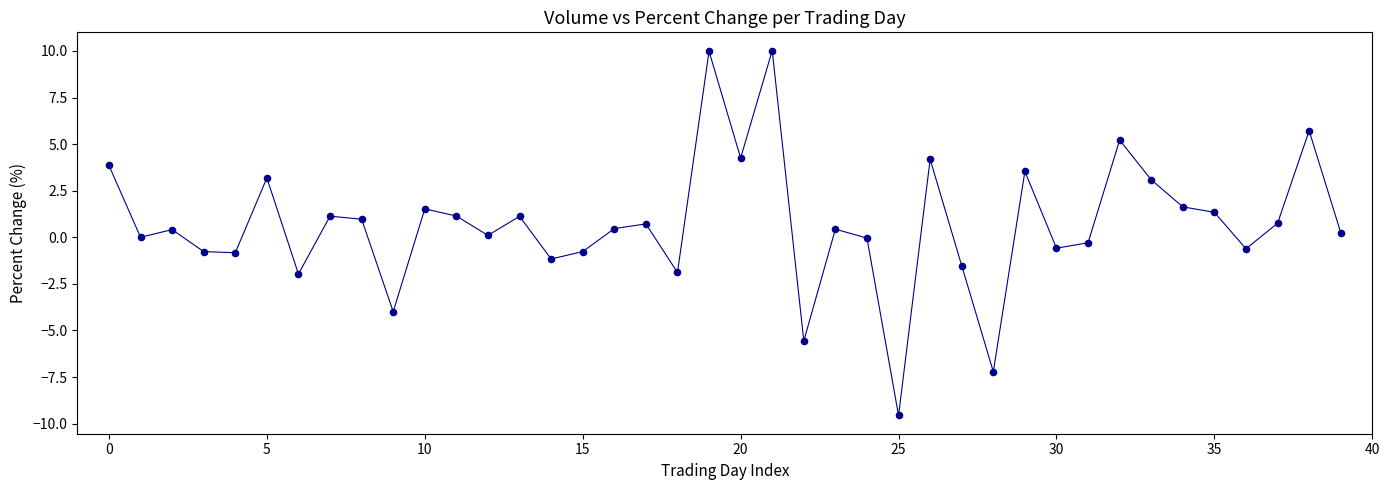

What is the maximum value shown in the chart?

10.0